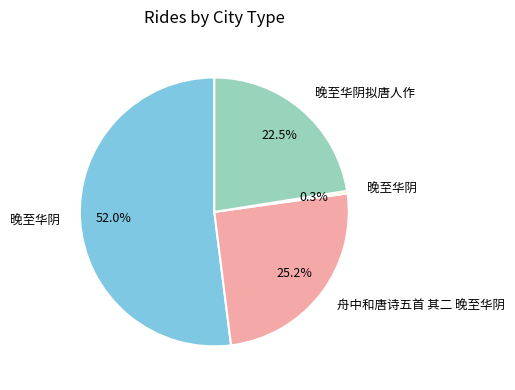

Is there any slice that represents more than half of the pie?

Yes